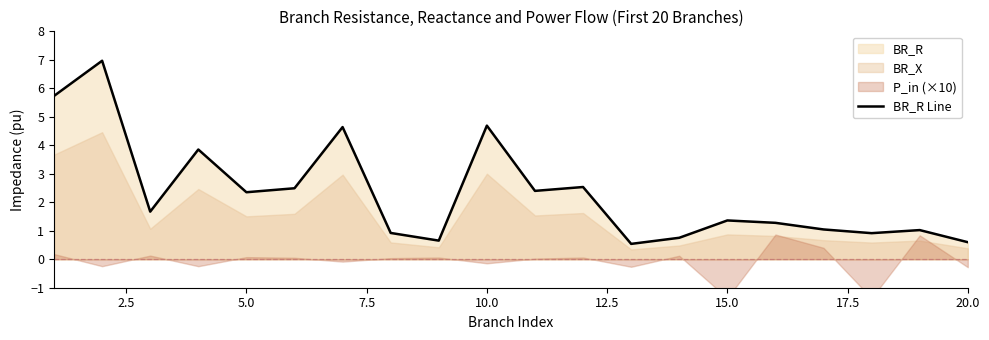

True or false: BR_R Line has a value of 1.0 at 5.0.

False